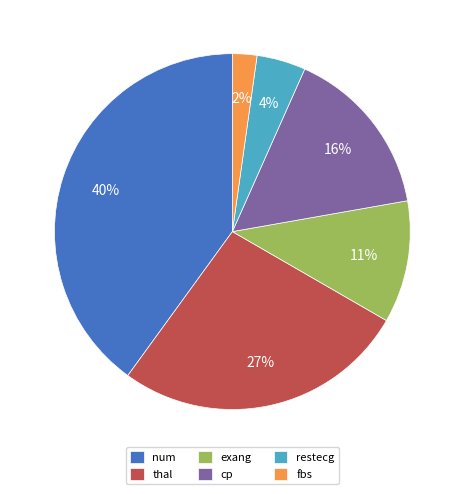

Combined, do cp and num account for over 50%?

Yes